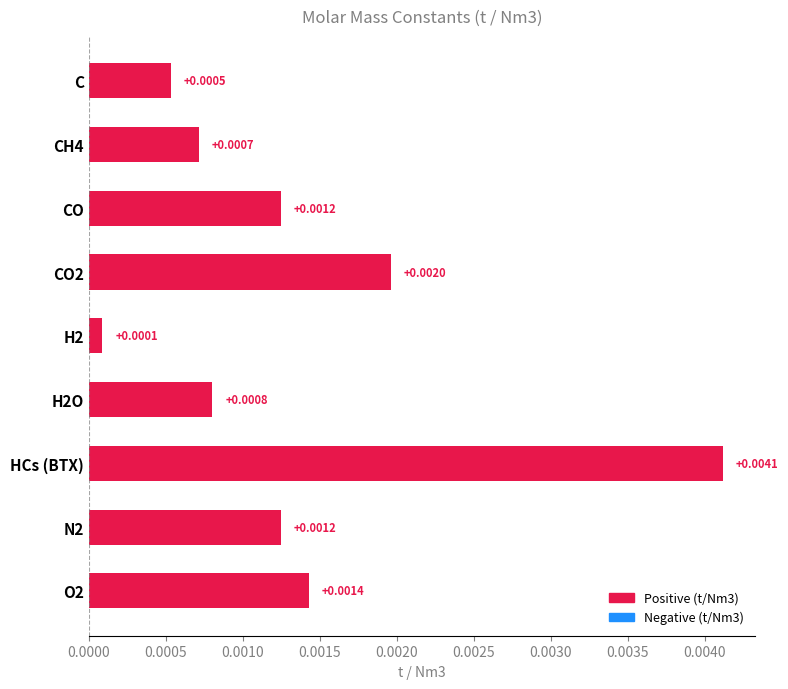

Between CH4 and HCs (BTX), which is larger?

HCs (BTX)